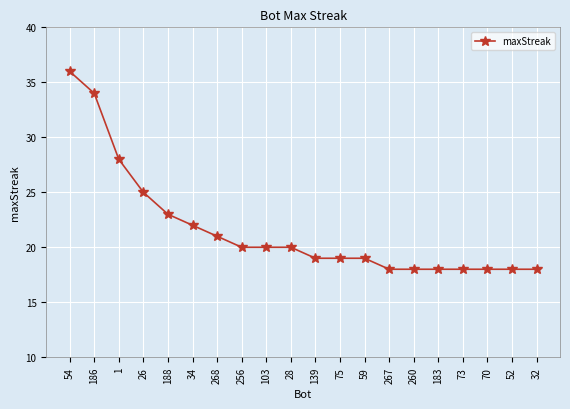

What is the value of the 15th point from the left?

18